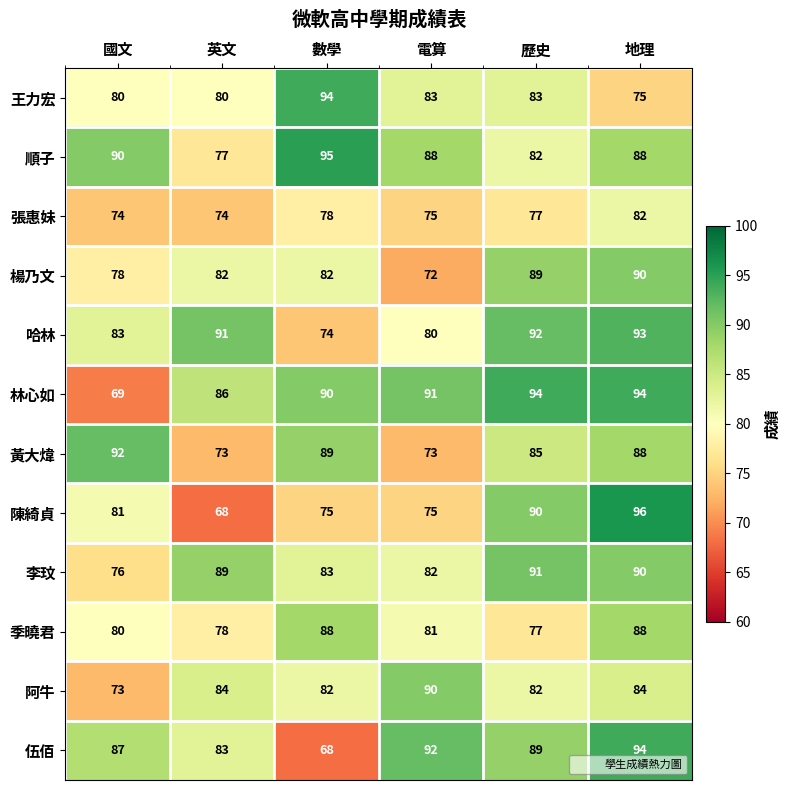

Which series changed the most between 電算 and 地理?

陳綺貞